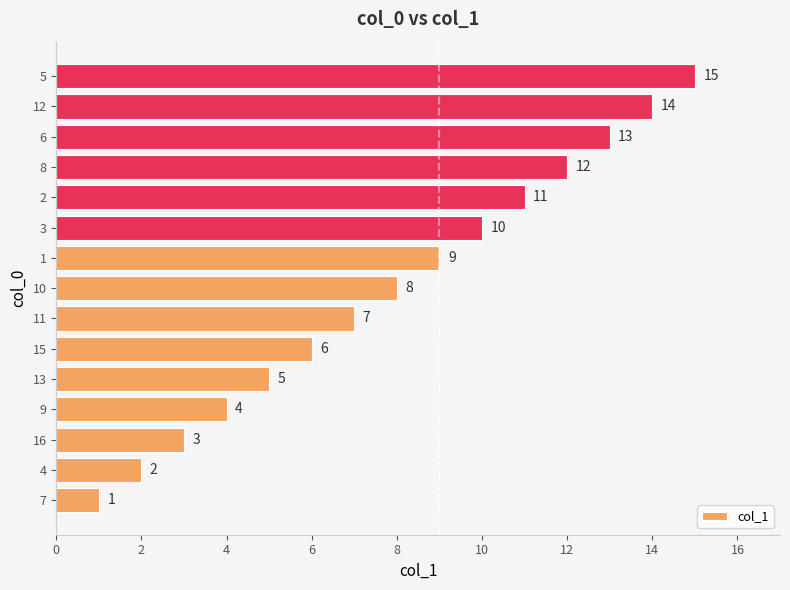

How many categories are shown in the chart?

15